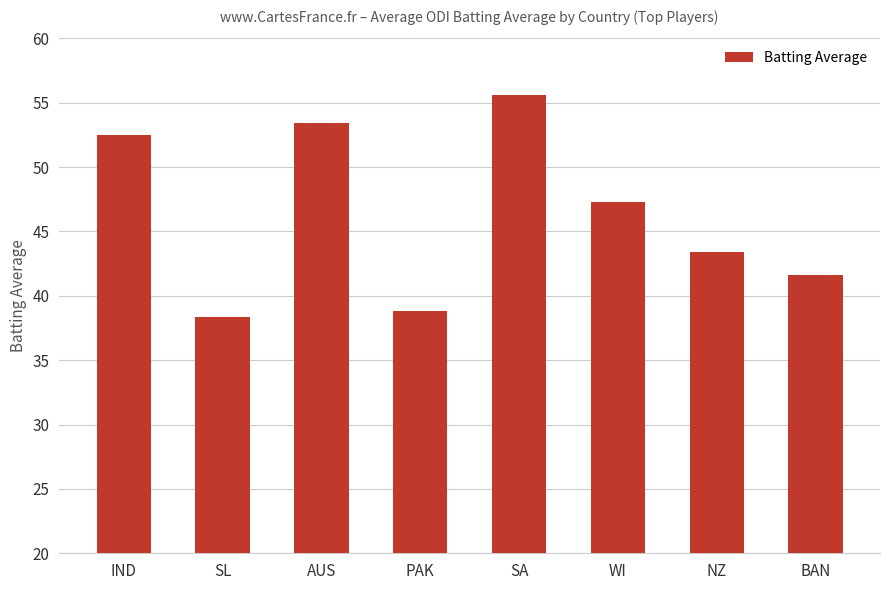

Are the bars grouped side by side (vs. stacked)?

No